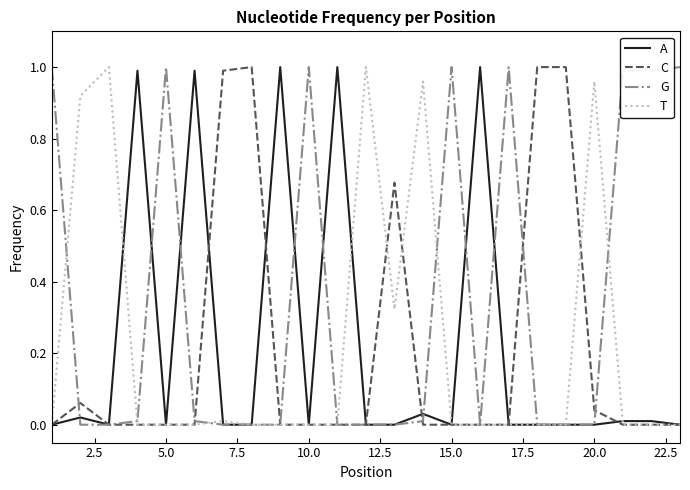

Which series has the largest total across all categories?

G